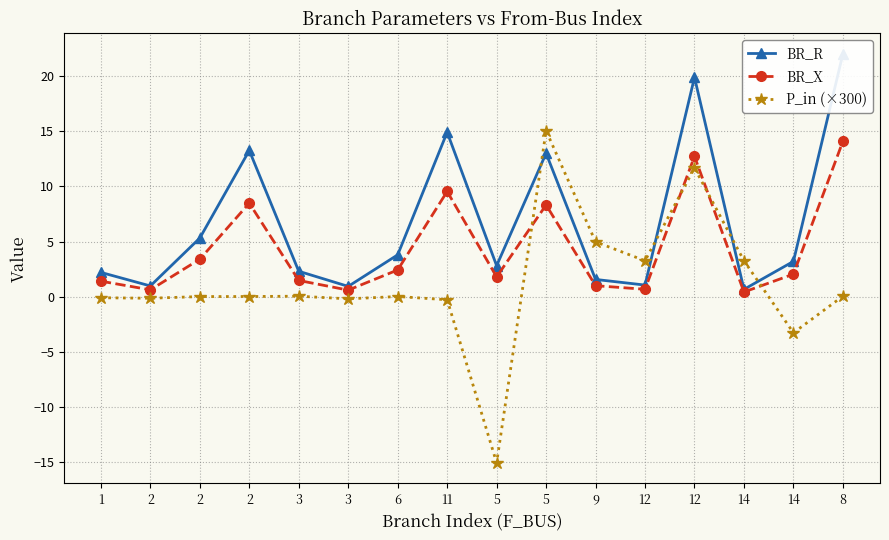

What is the approximate value of P_in (×300) at 2?

-0.1